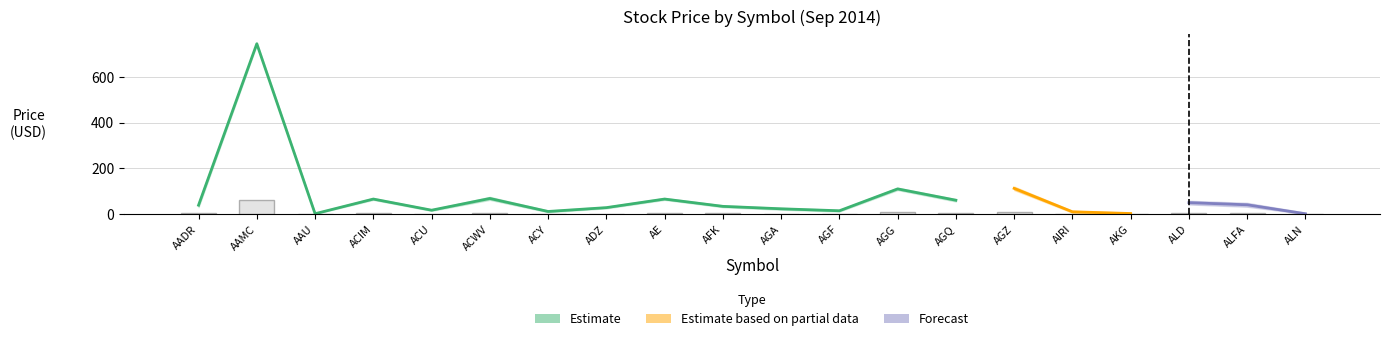

Reading left to right, transcribe all the data shown in this chart.

Open: 38.7	744.4	1.4	65.5	16.9	68.1	11.3	28.1	65.6	33.7	23.0	14.4	110.0	60.5	112.2	9.9	2.3	49.8	40.4	1.2
High: 38.7	744.4	1.4	65.5	16.9	68.1	11.3	28.1	65.6	33.7	23.0	14.4	110.0	60.5	112.2	9.9	2.3	49.8	40.4	1.2
Low: 38.7	744.4	1.4	65.5	16.9	68.1	11.3	28.1	65.6	33.7	23.0	14.4	110.0	60.5	112.2	9.9	2.3	49.8	40.4	1.2
Close: 38.7	744.4	1.4	65.5	16.9	68.1	11.3	28.1	65.6	33.7	23.0	14.4	110.0	60.5	112.2	9.9	2.3	49.8	40.4	1.2